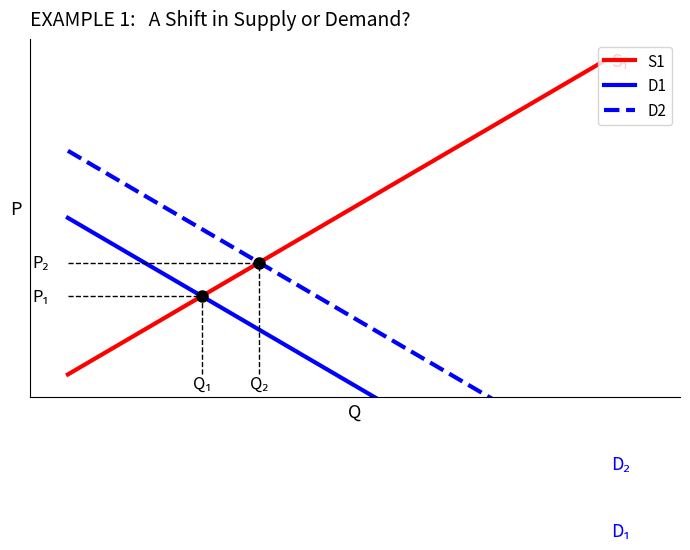

Between 11 and 6, which is larger?

11